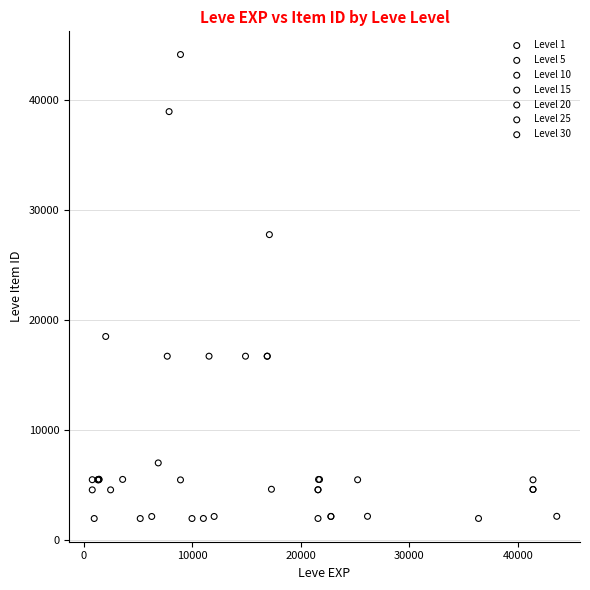

Which series has the largest Y range (max minus min)?

Level 10